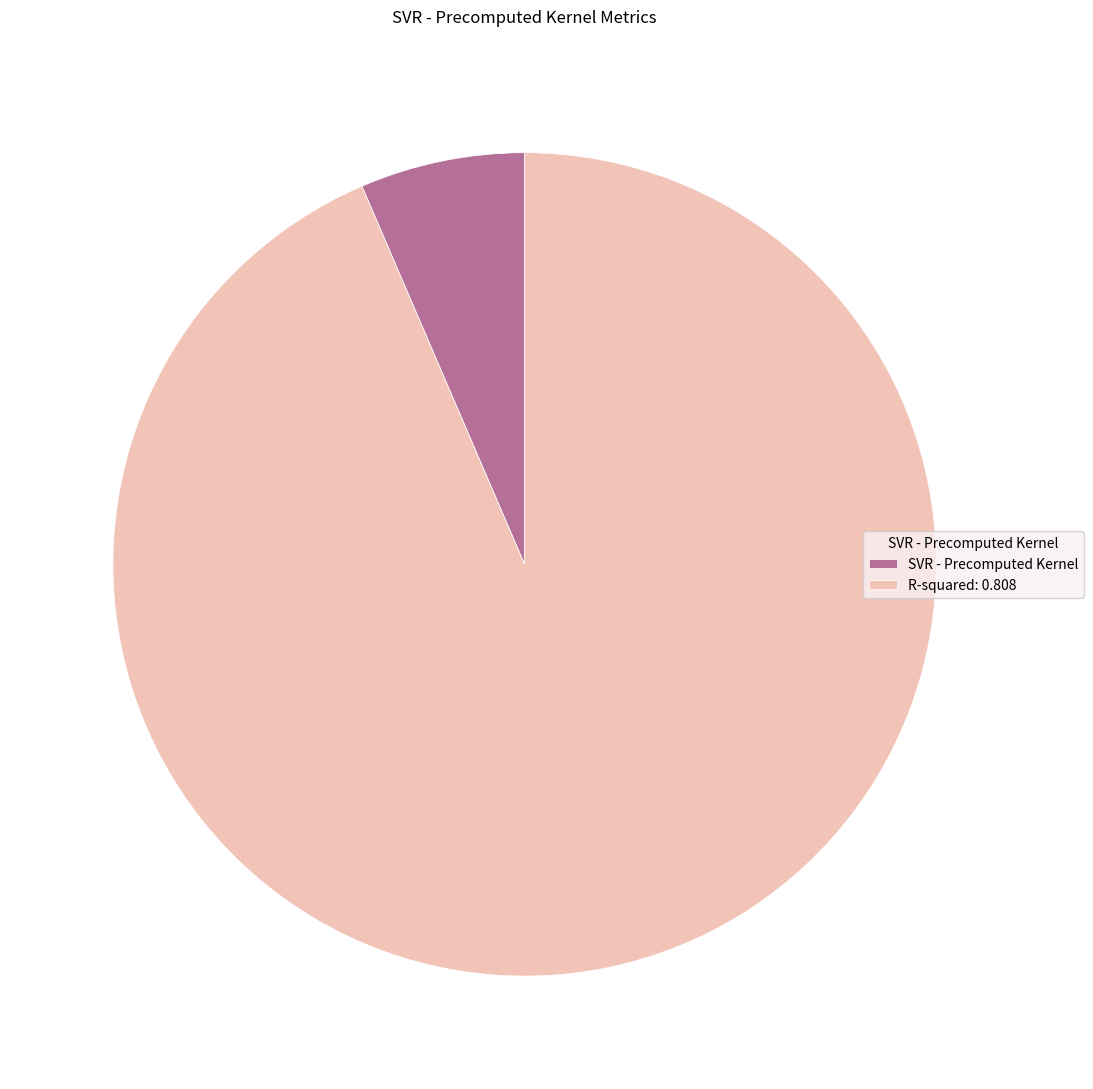

Rank the categories by value from highest to lowest.

R-squared: 0.808, SVR - Precomputed Kernel